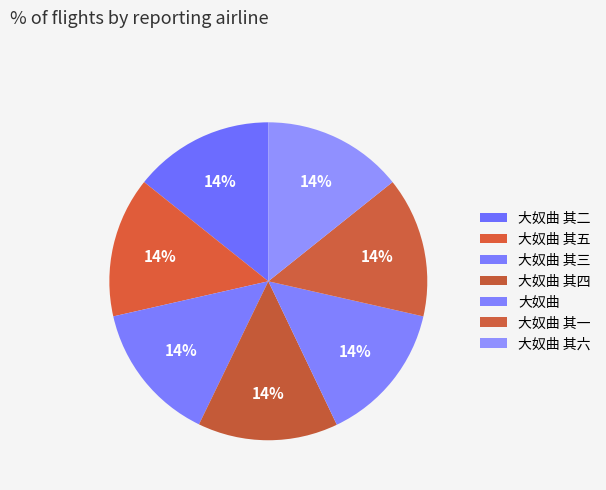

How many segments does this pie chart have?

7